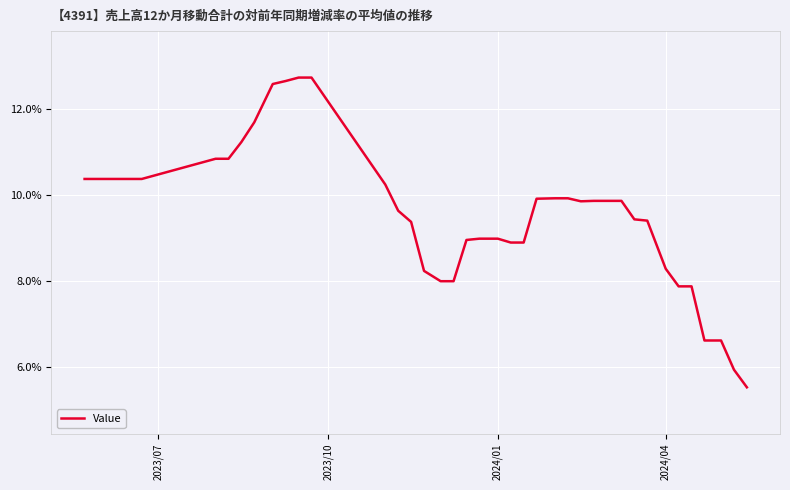

What is the difference between the maximum and minimum values?

7.2